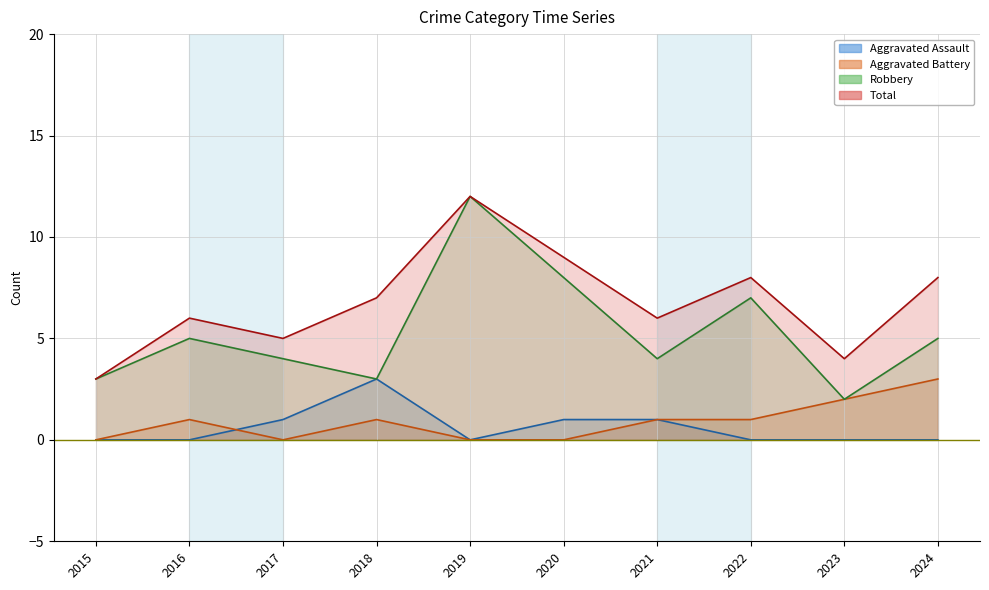

Which has a higher value, 2020 or 2021?

2020